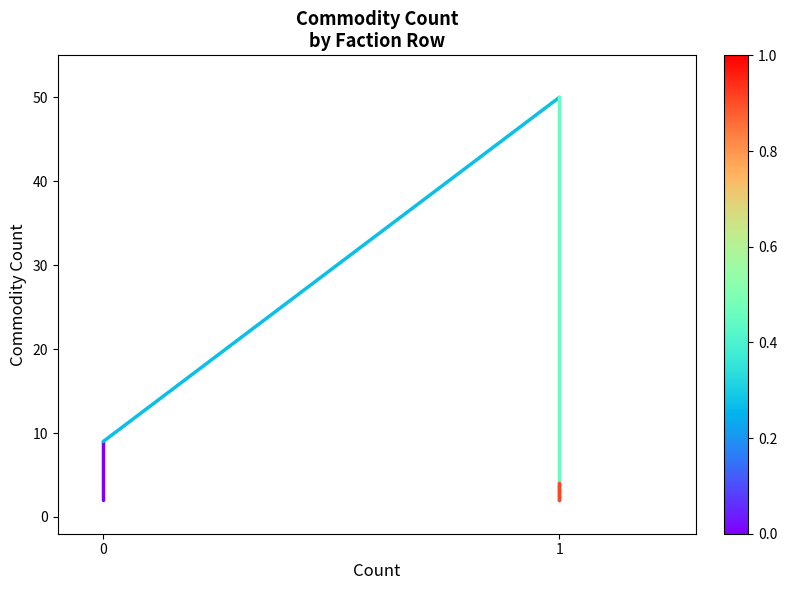

Is it true that the value at 0 is 3?

False